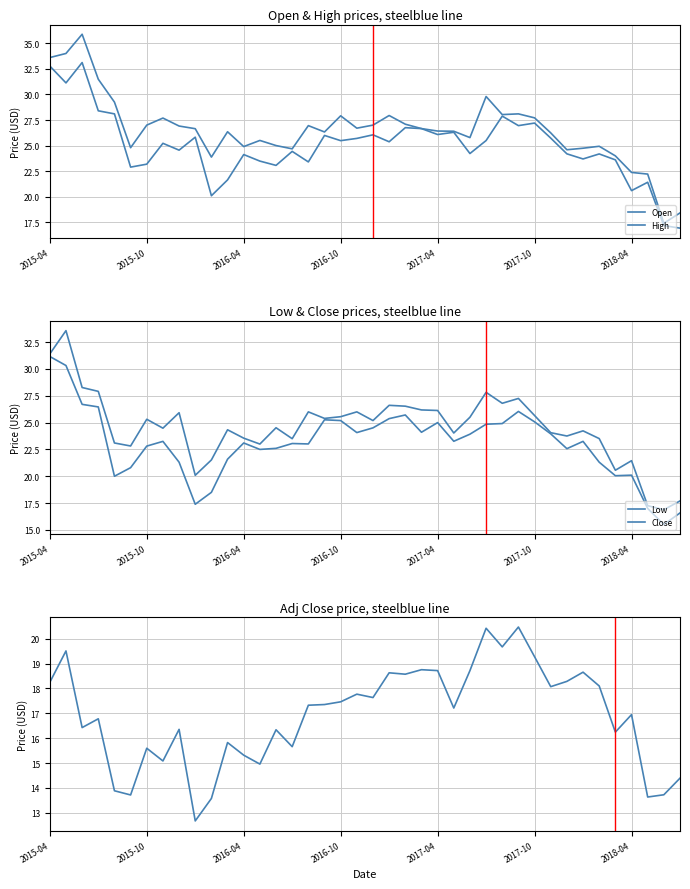

True or false: Low and Close intersect in this chart.

False